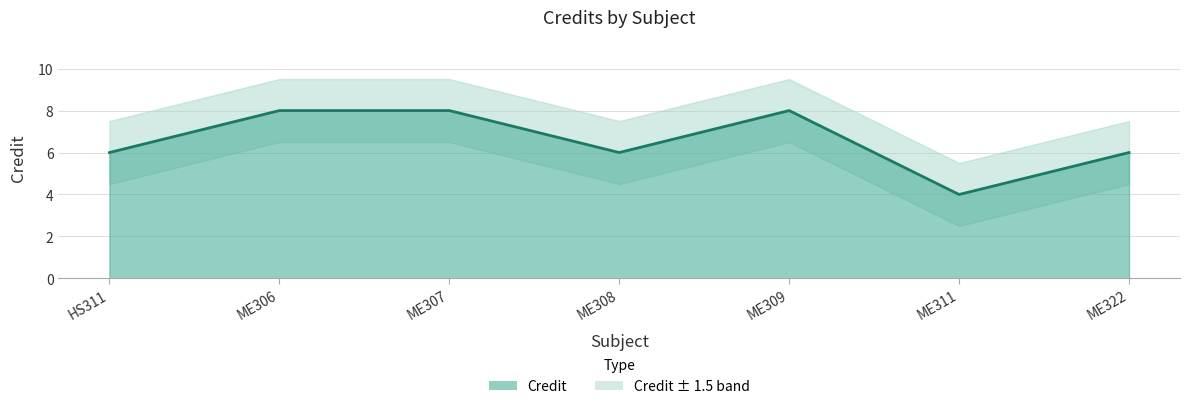

What position from the left is ME322?

7